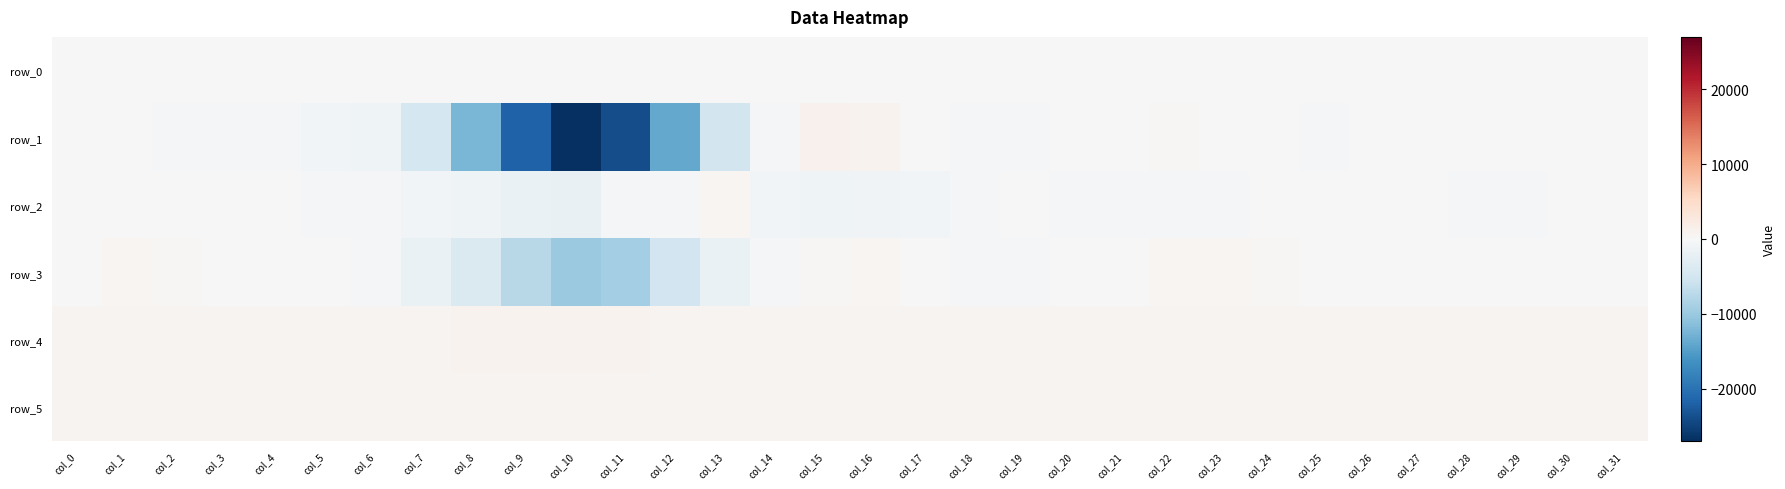

At which label is row_5 closest to 816?

col_4